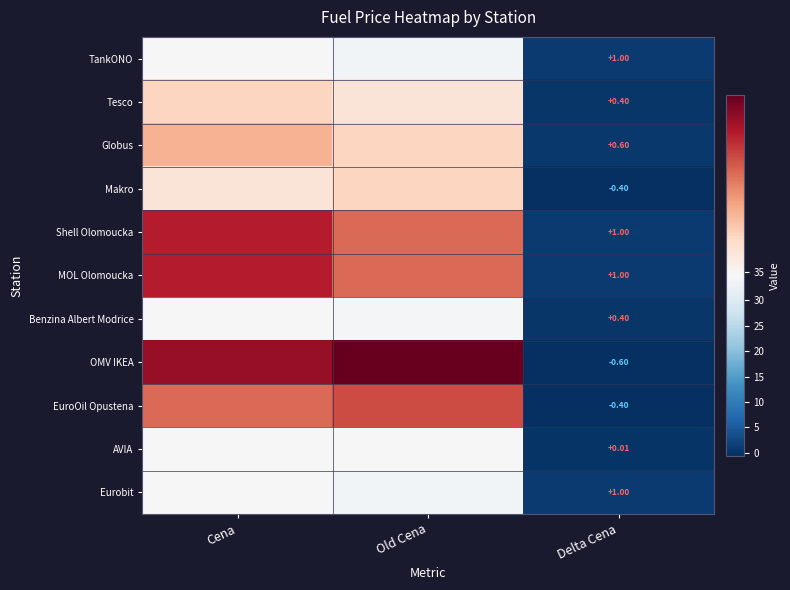

Which category has the highest value in the Tesco series?

Cena